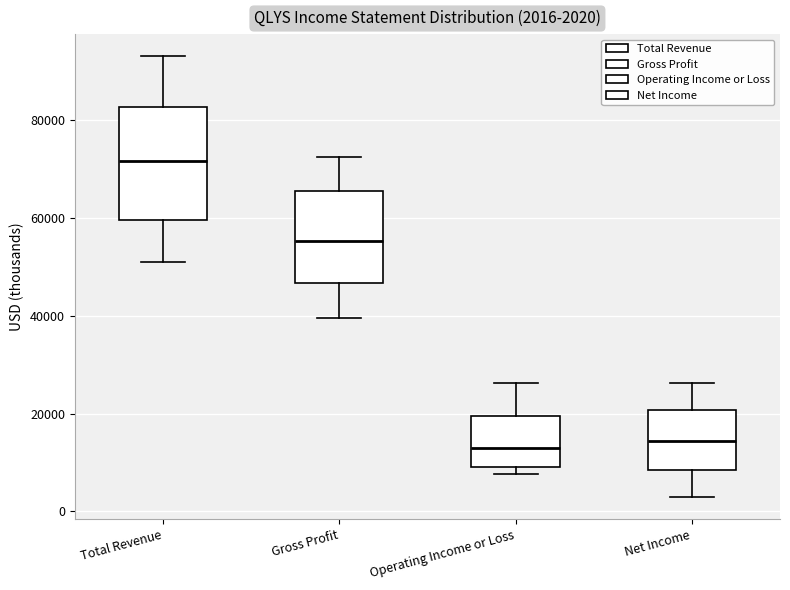

Which box has the highest median line?

Total Revenue